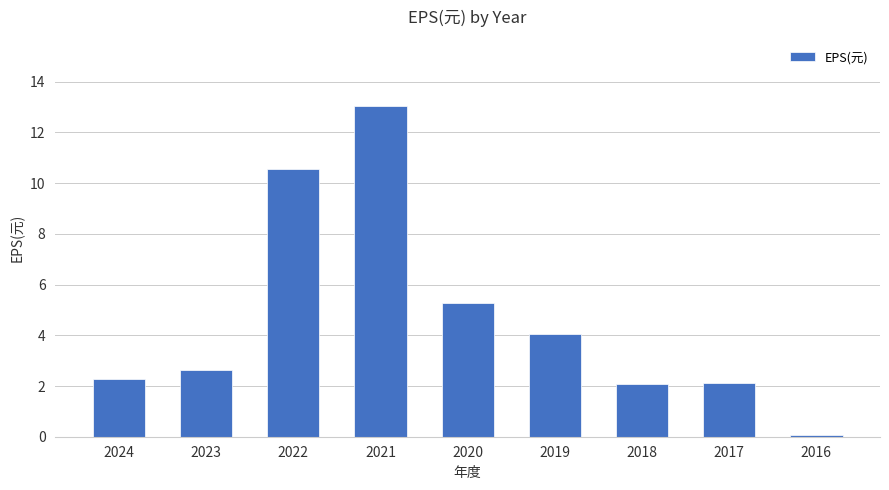

How many series are shown in this chart?

1